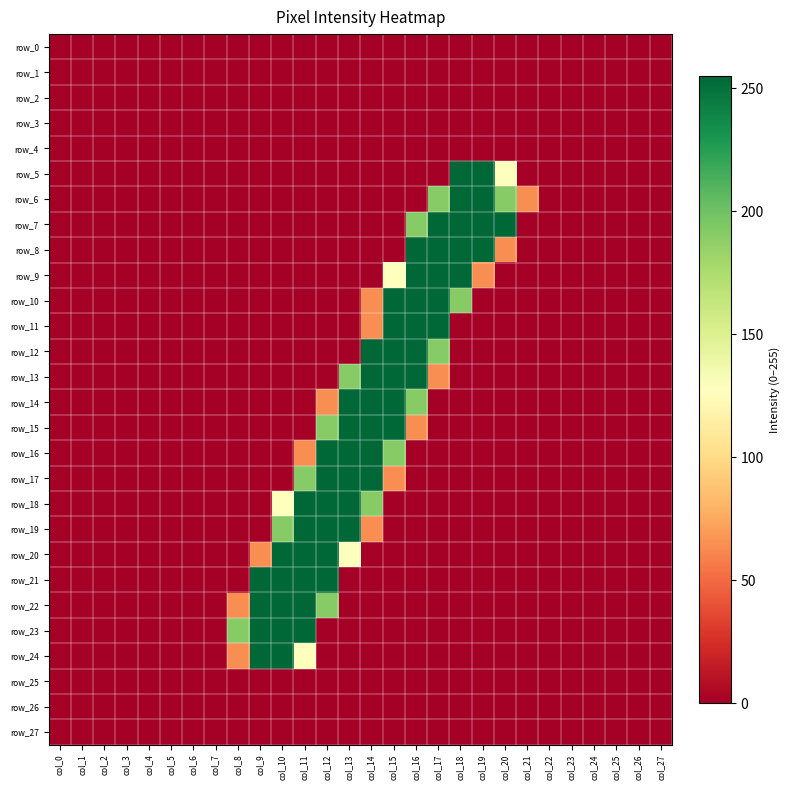

Which series has the largest range (max minus min)?

row_5